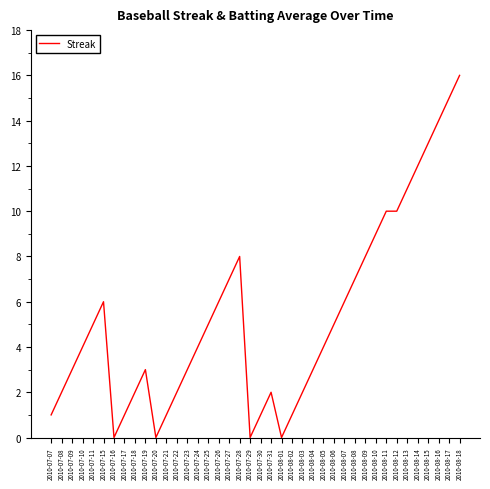

What position from the right is 2010-07-17?

33